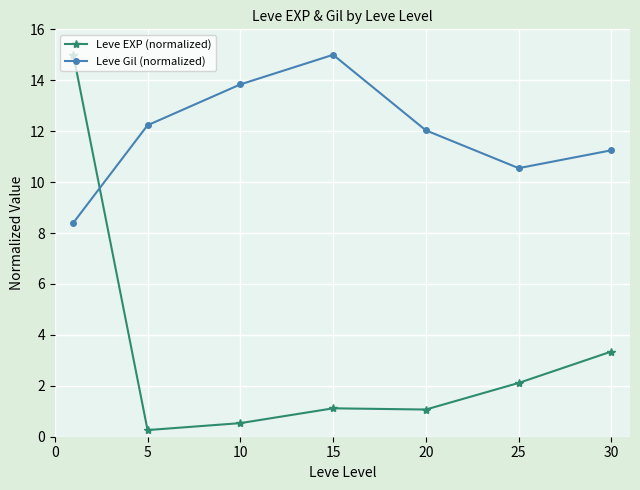

What is the sum of all Leve EXP (normalized) values?

23.4